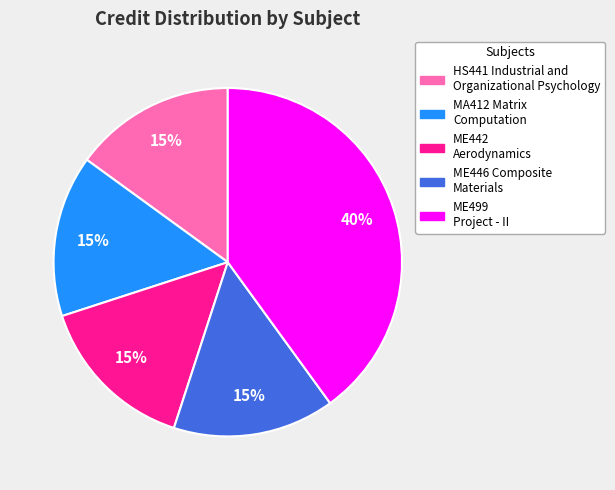

True or false: MA412 Matrix Computation accounts for 5% of the total.

False